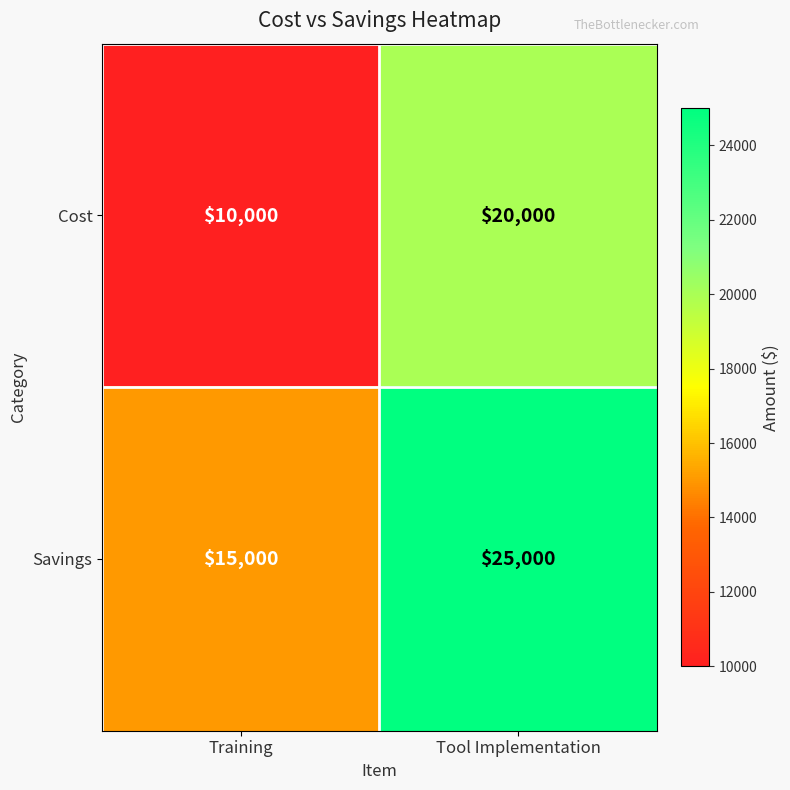

What is the greatest value displayed?

25000